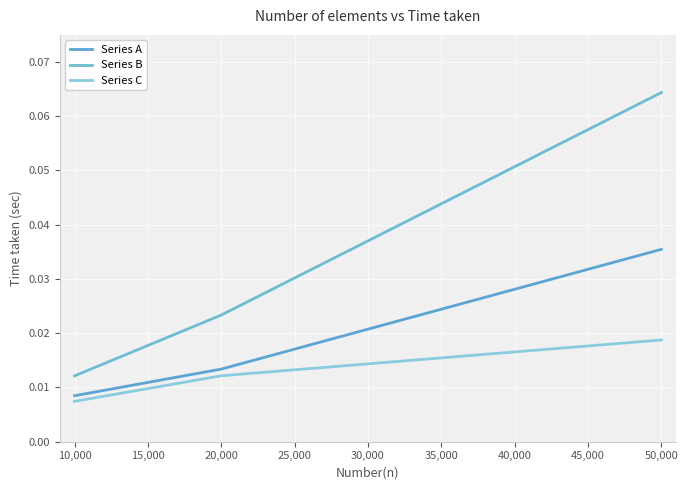

Which series has the widest spread of values?

Series B